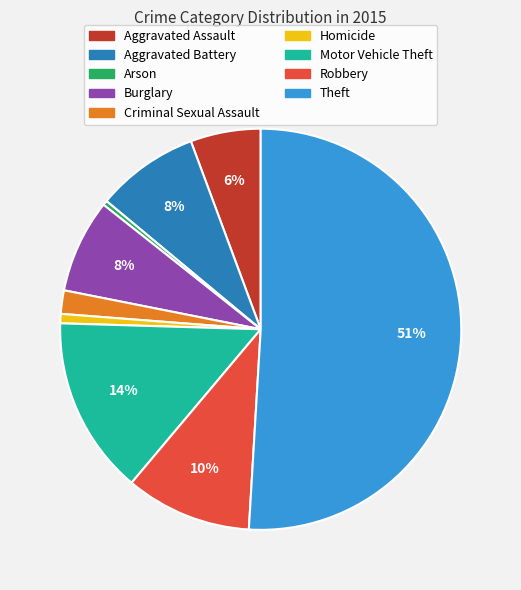

What is the largest slice in the pie chart?

Theft